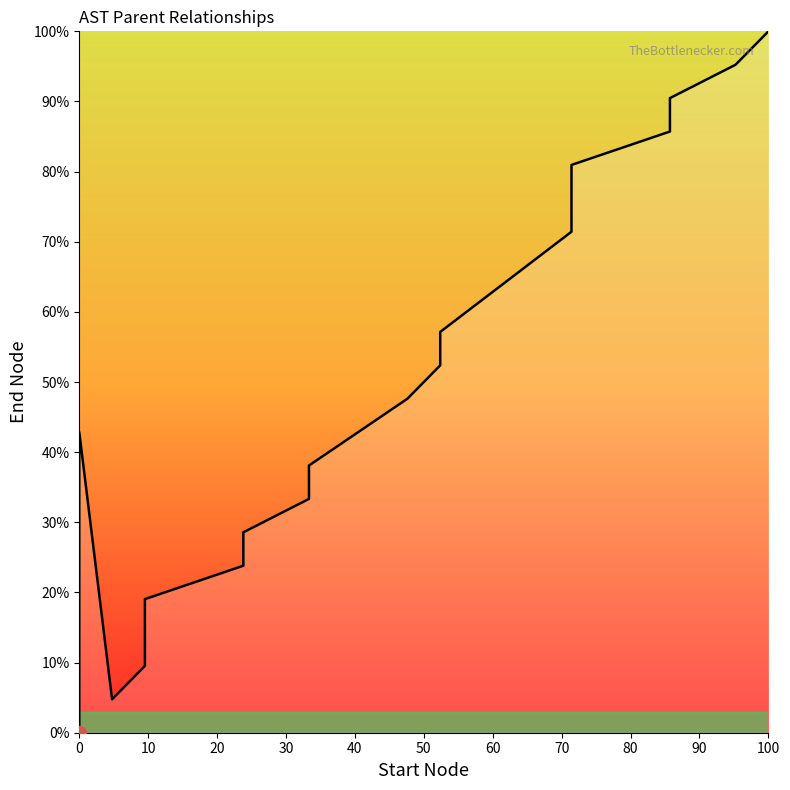

How many values are above zero?

19